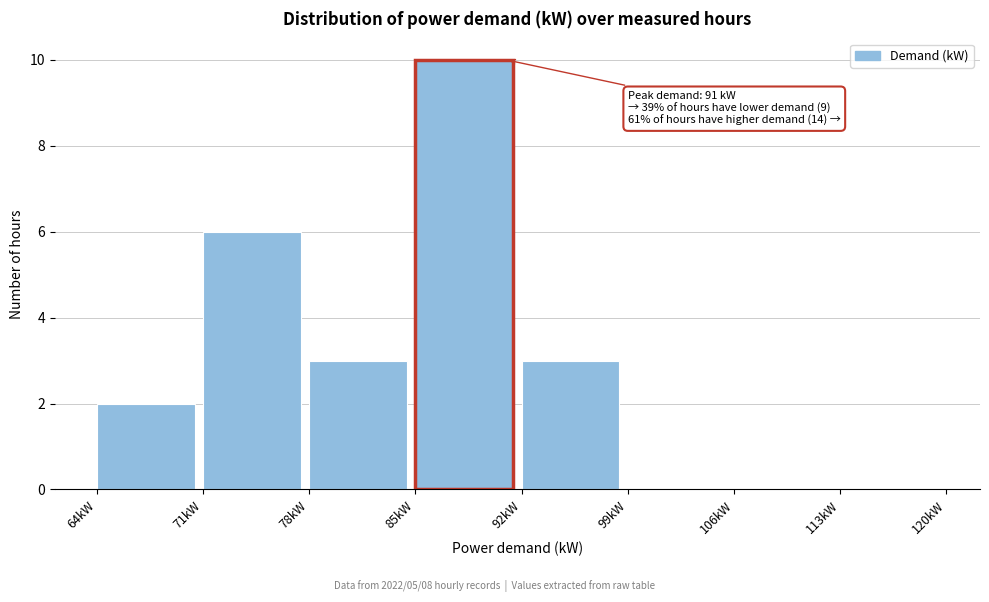

Which range on the x-axis has the tallest bar?

85 to 92